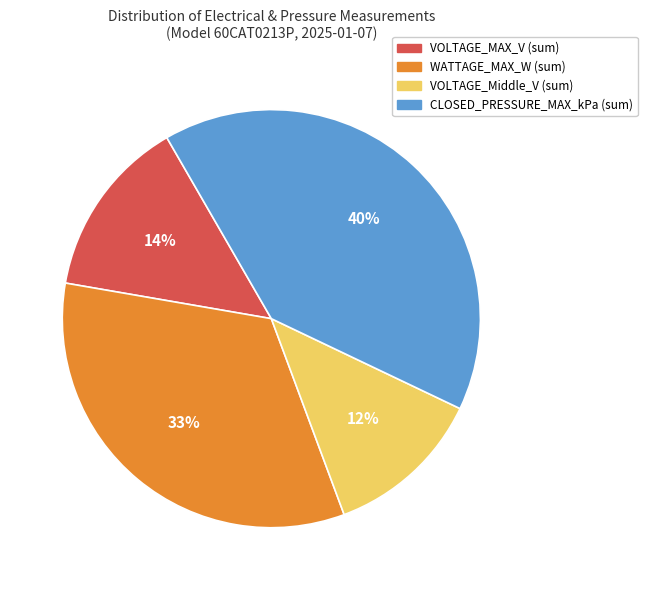

Count the number of slices in the pie.

4